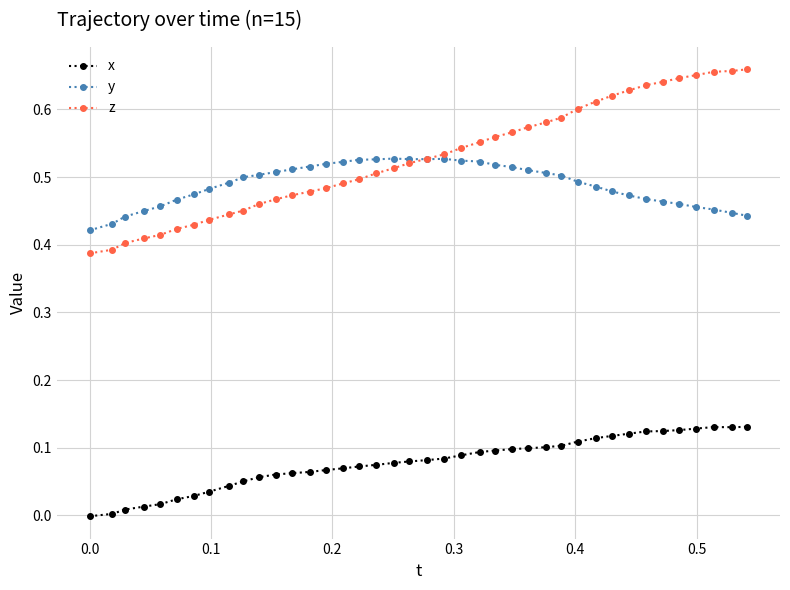

True or false: y has more than 0 points higher than both neighbors.

True